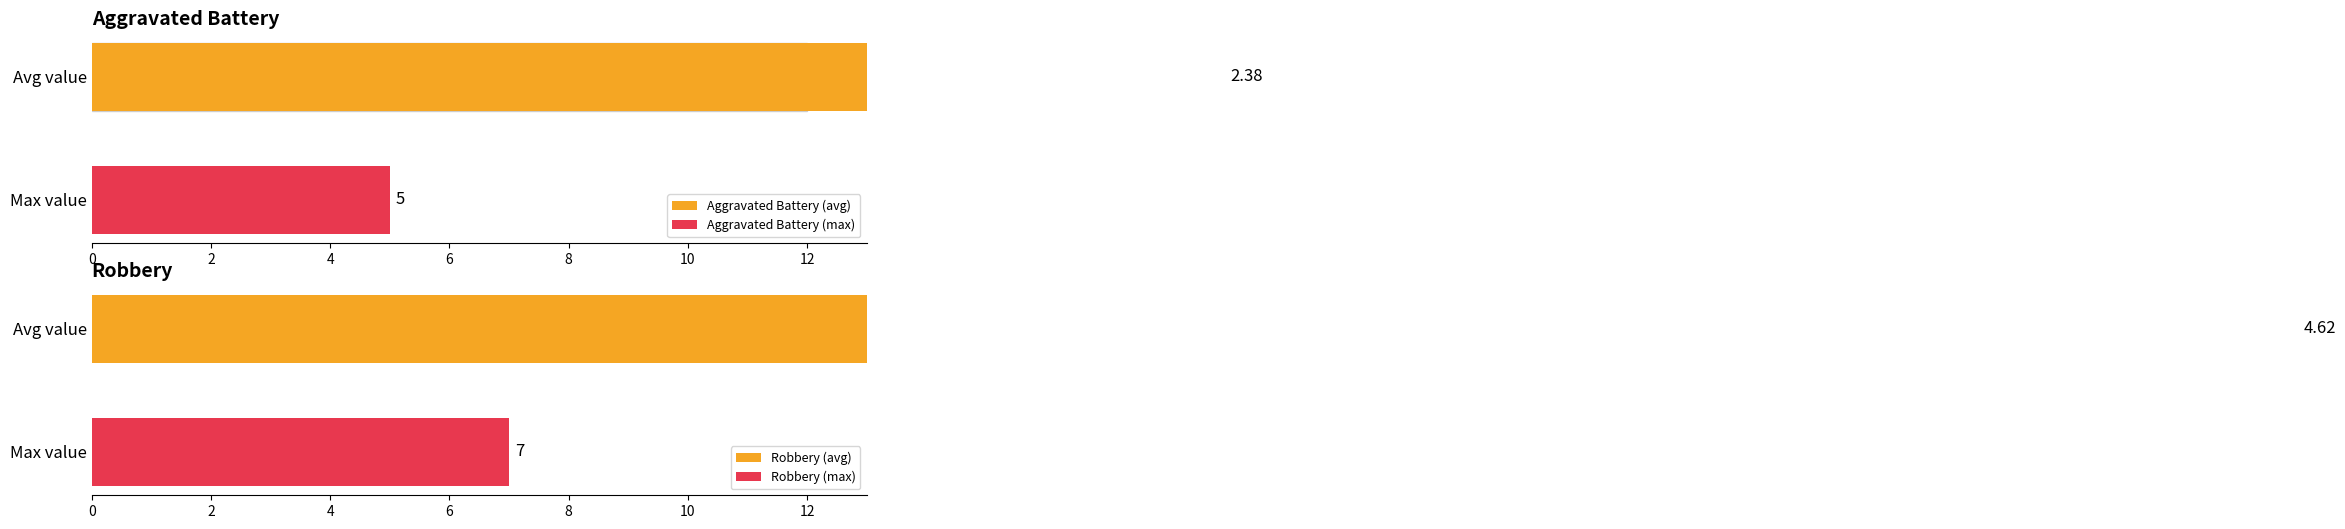

Is it true that Aggravated Battery equals 3 at 2020?

False